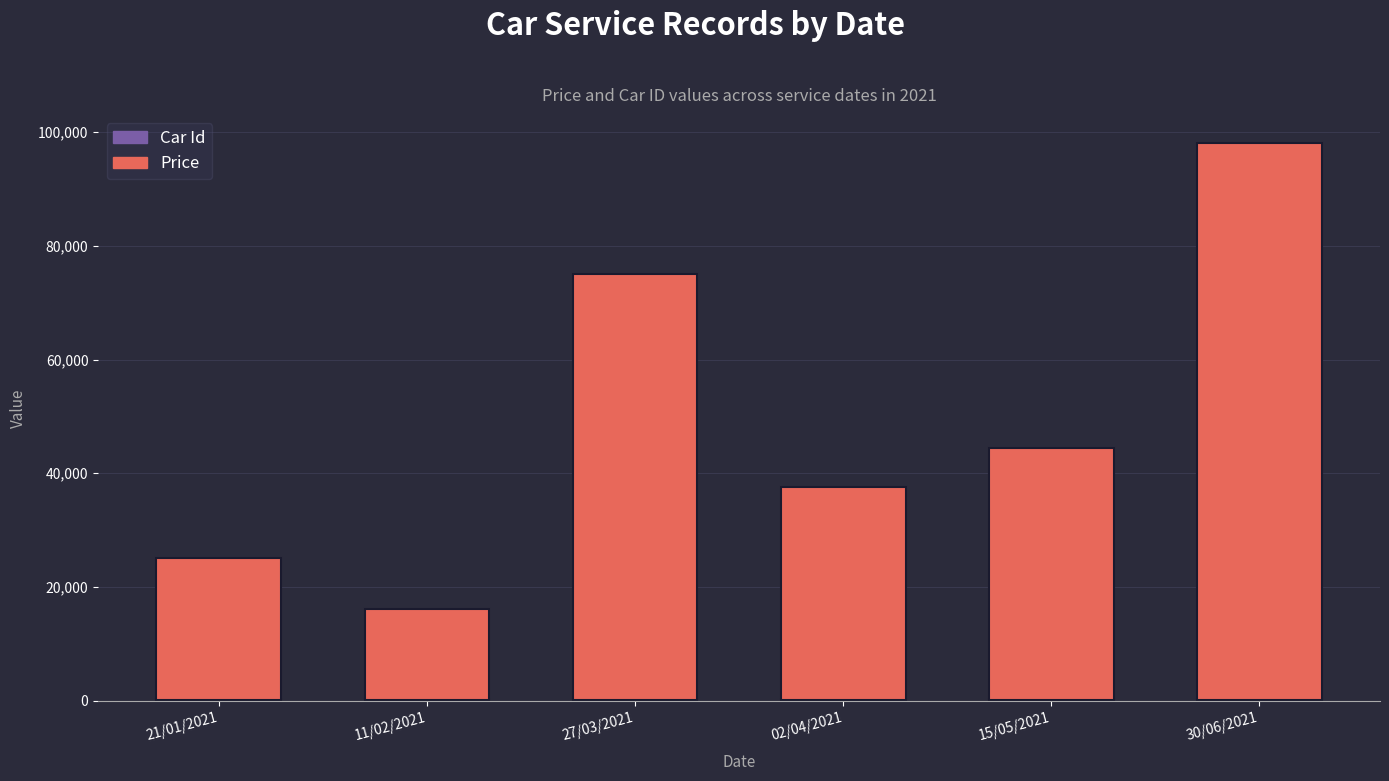

Does the chart contain stacked bars?

Yes